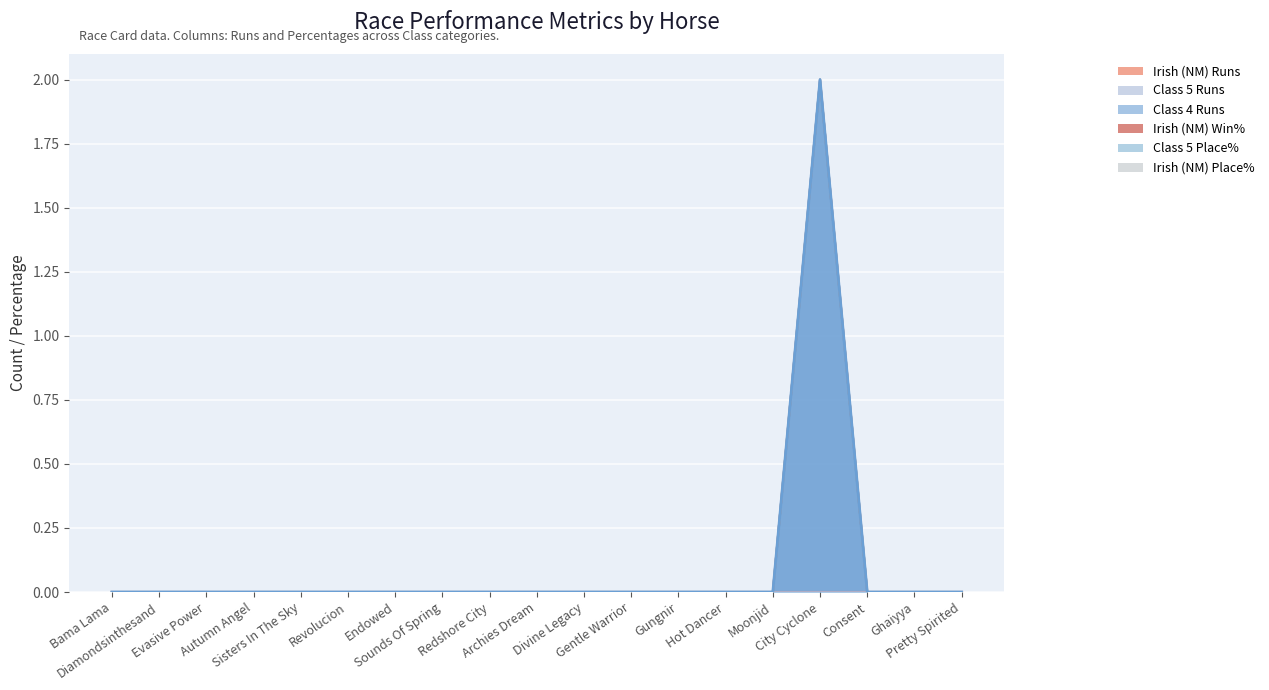

Reading left to right, transcribe all the data shown in this chart.

Irish (NM) Runs: 0	0	0	0	0	0	0	0	0	0	0	0	0	0	0	0	0	0	0
Class 5 Runs: 0	0	0	0	0	0	0	0	0	0	0	0	0	0	0	0	0	0	0
Class 4 Runs: 0	0	0	0	0	0	0	0	0	0	0	0	0	0	0	2	0	0	0
Irish (NM) Win%: 0	0	0	0	0	0	0	0	0	0	0	0	0	0	0	0	0	0	0
Class 5 Place%: 0	0	0	0	0	0	0	0	0	0	0	0	0	0	0	0	0	0	0
Irish (NM) Place%: 0	0	0	0	0	0	0	0	0	0	0	0	0	0	0	0	0	0	0